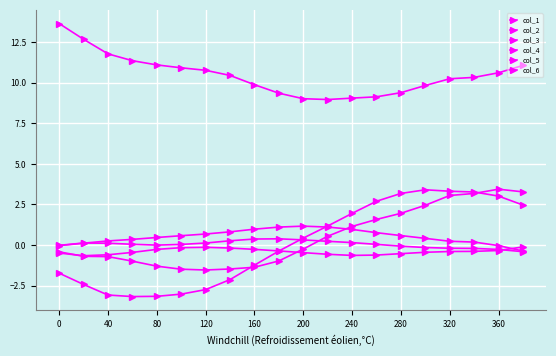

At how many categories does at least one series exceed 0?

20